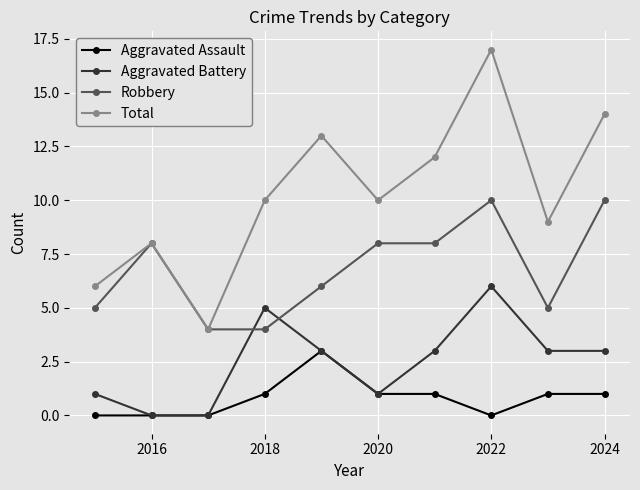

What is the value of the Robbery point at the 7th from the left?

8